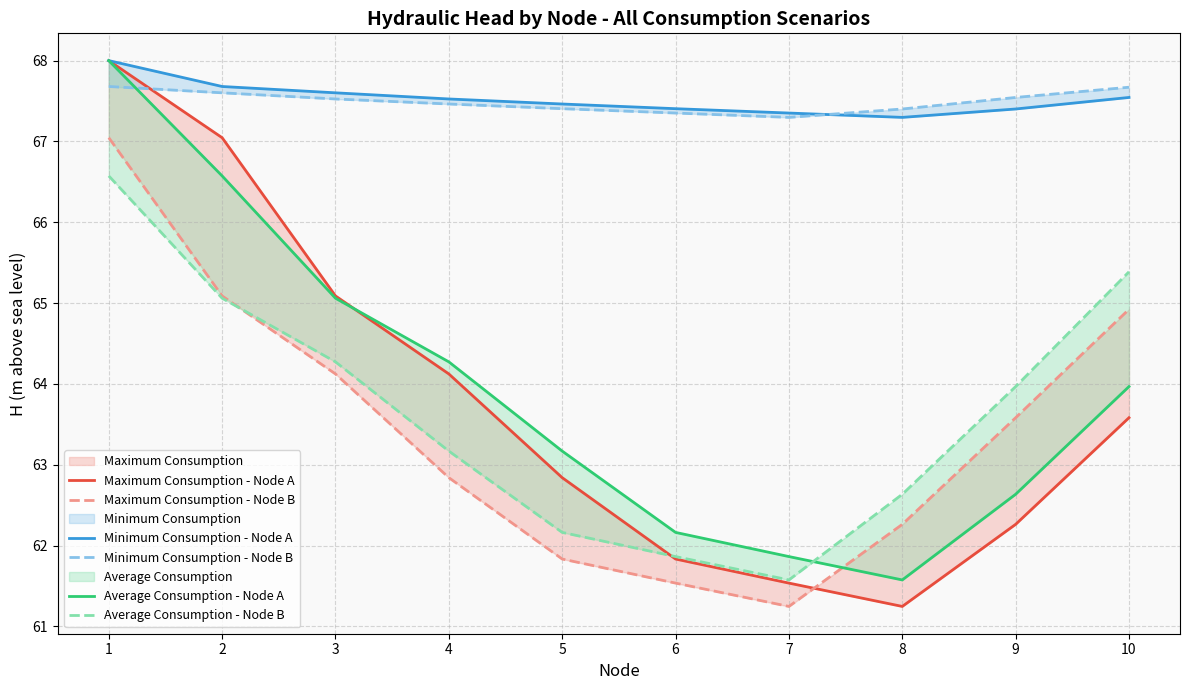

At how many categories does at least one series exceed 62?

10